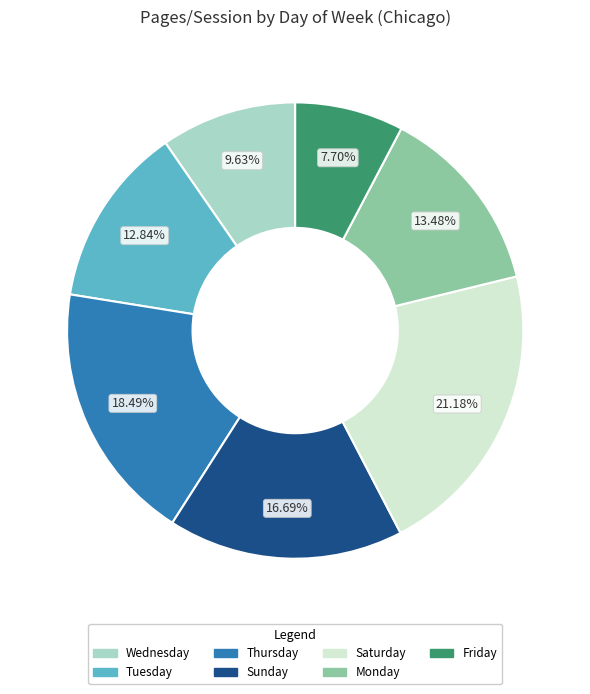

Count the number of slices in the pie.

7